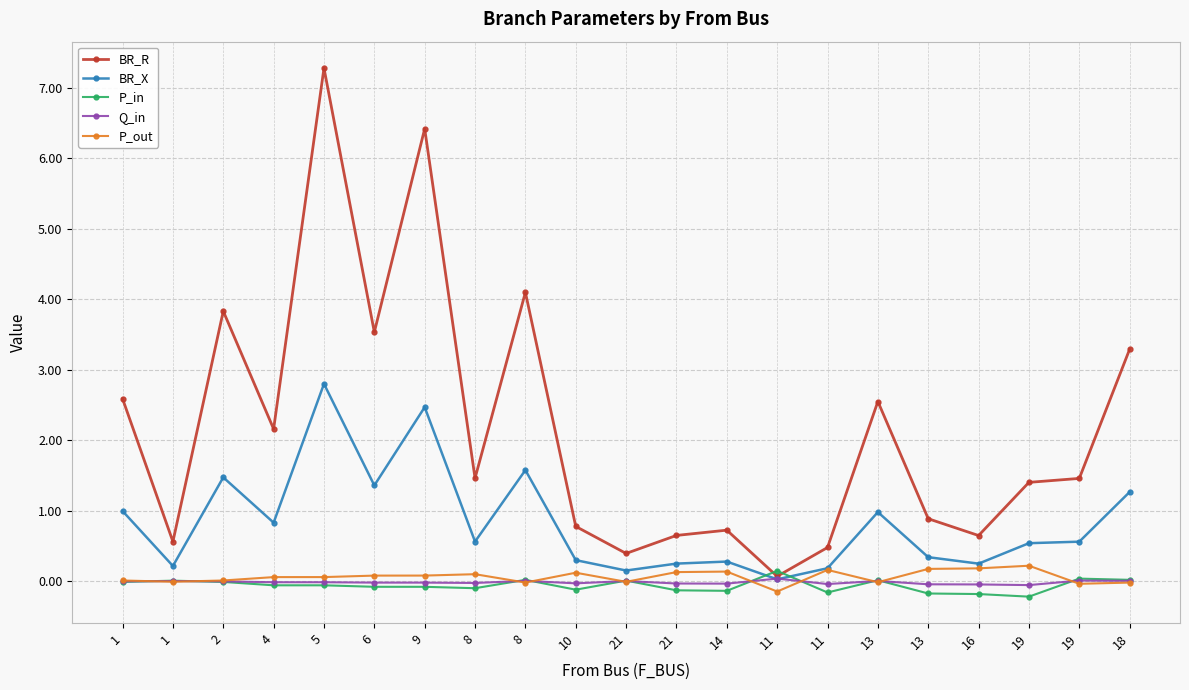

Reading left to right, list all the values displayed in this chart.

BR_R: 2.6	0.6	3.8	2.2	7.3	3.5	6.4	1.5	4.1	0.8	0.4	0.6	0.7	0.1	0.5	2.5	0.9	0.6	1.4	1.5	3.3
BR_X: 1.0	0.2	1.5	0.8	2.8	1.4	2.5	0.6	1.6	0.3	0.2	0.2	0.3	0.0	0.2	1.0	0.3	0.2	0.5	0.6	1.3
P_in: -0.0	0.0	-0.0	-0.1	-0.1	-0.1	-0.1	-0.1	0.0	-0.1	0.0	-0.1	-0.1	0.1	-0.2	0.0	-0.2	-0.2	-0.2	0.0	0.0
Q_in: -0.0	0.0	-0.0	-0.0	-0.0	-0.0	-0.0	-0.0	0.0	-0.0	0.0	-0.0	-0.0	0.0	-0.0	0.0	-0.0	-0.0	-0.1	0.0	0.0
P_out: 0.0	-0.0	0.0	0.1	0.1	0.1	0.1	0.1	-0.0	0.1	-0.0	0.1	0.1	-0.1	0.2	-0.0	0.2	0.2	0.2	-0.0	-0.0